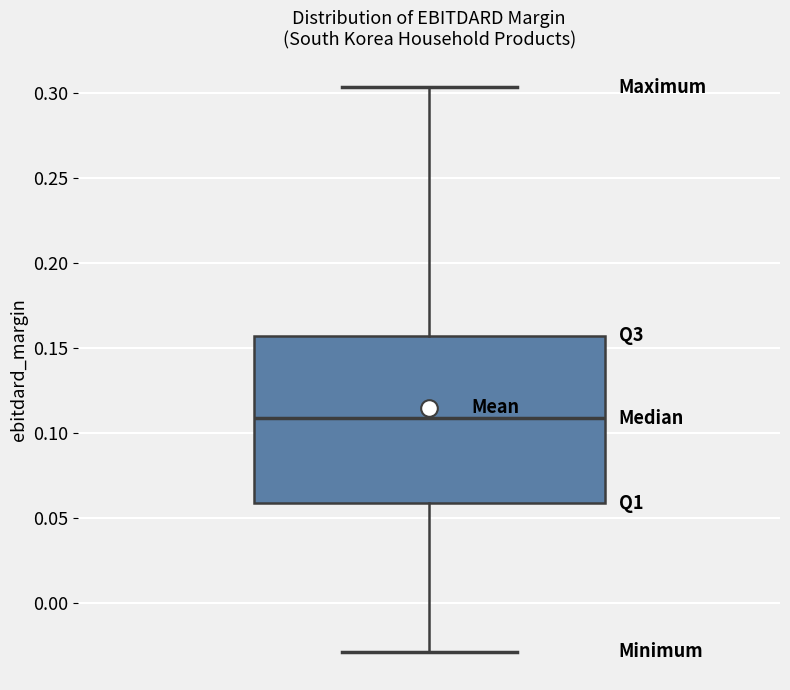

Transcribe this box plot: give where the median line is, the range the box spans, and where the two whiskers end, as read against the y-axis. The values are not printed on the chart, so give them approximately, as read against the axis.

median 0.110, box 0.060 to 0.155, whiskers -0.030 to 0.305